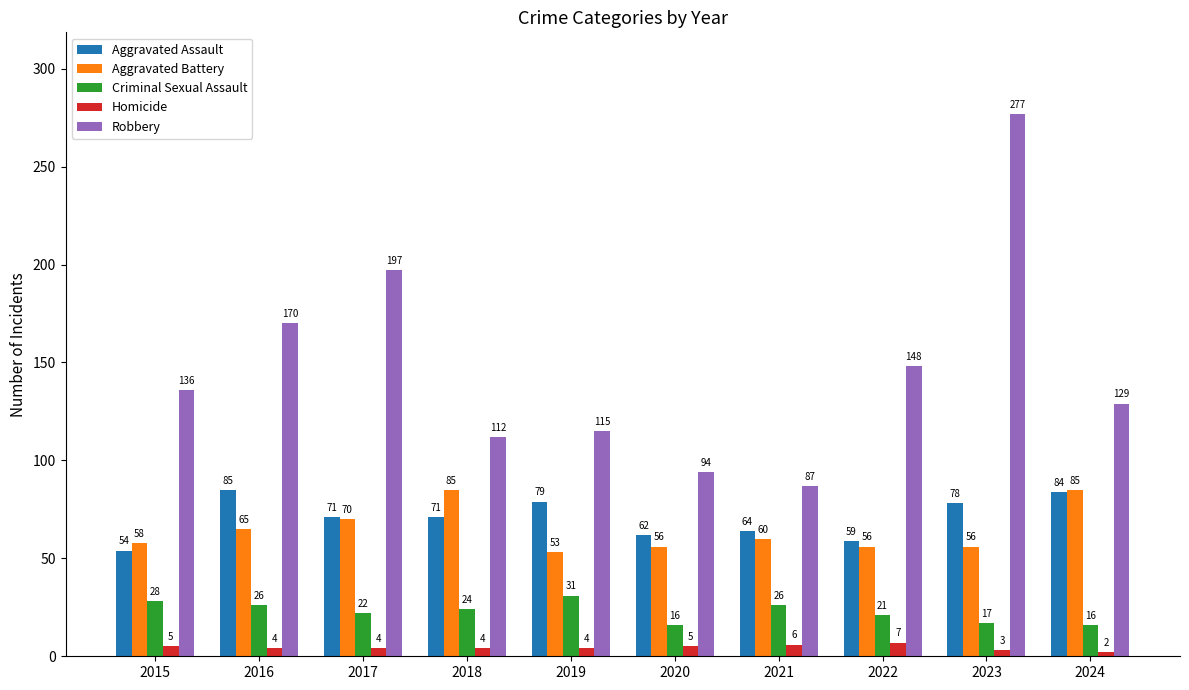

Which series has the largest total across all categories?

Robbery